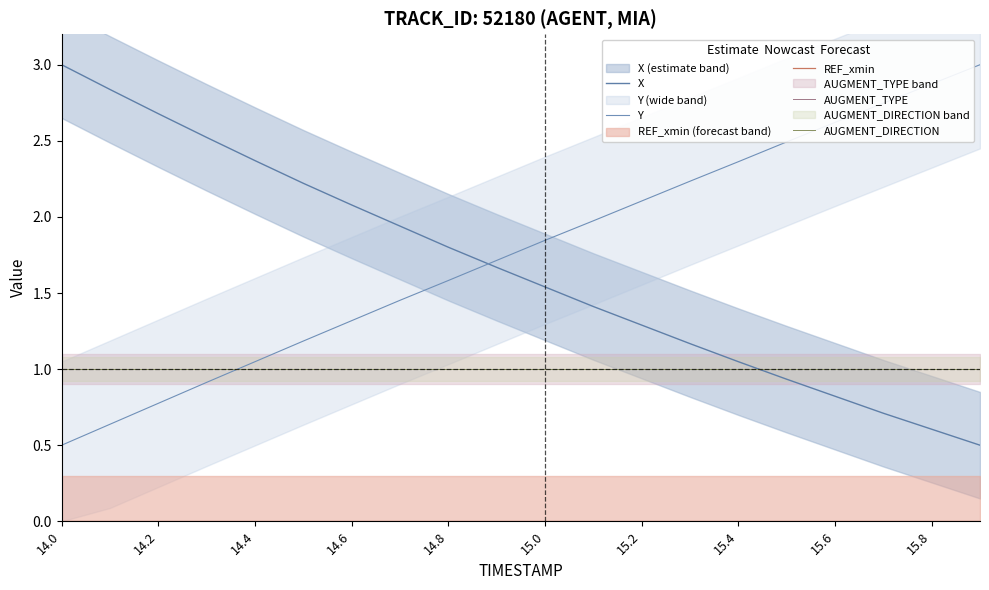

True or false: AUGMENT_DIRECTION and Y intersect in this chart.

True